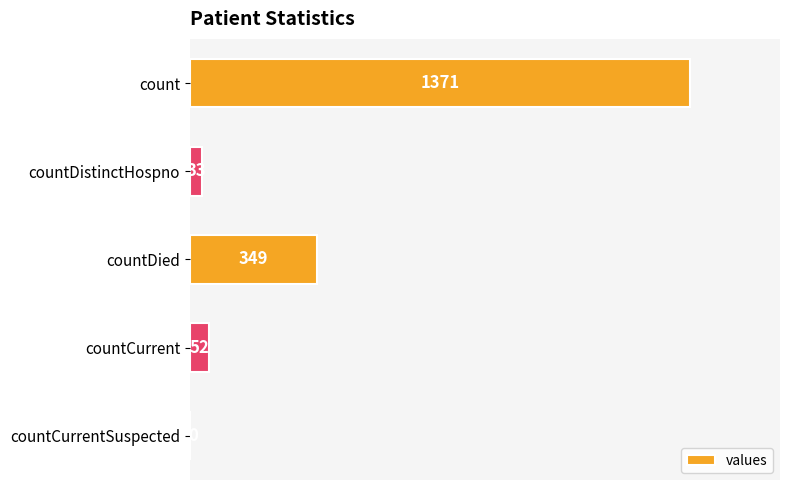

How many categories are shown in the chart?

5